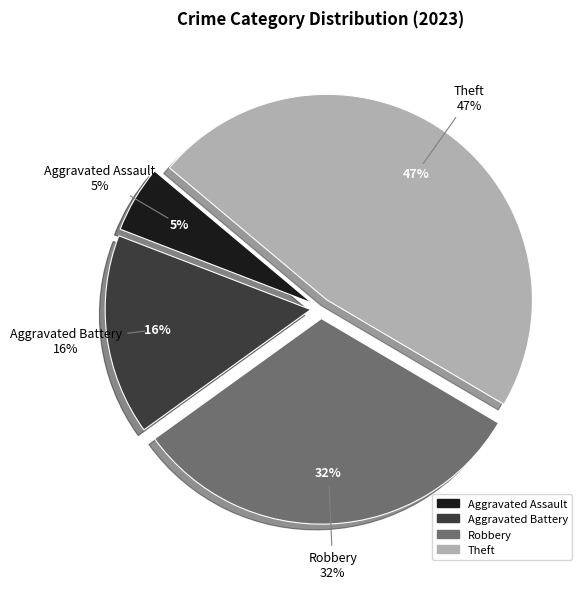

Between Aggravated Battery and Aggravated Assault, which is larger?

Aggravated Battery